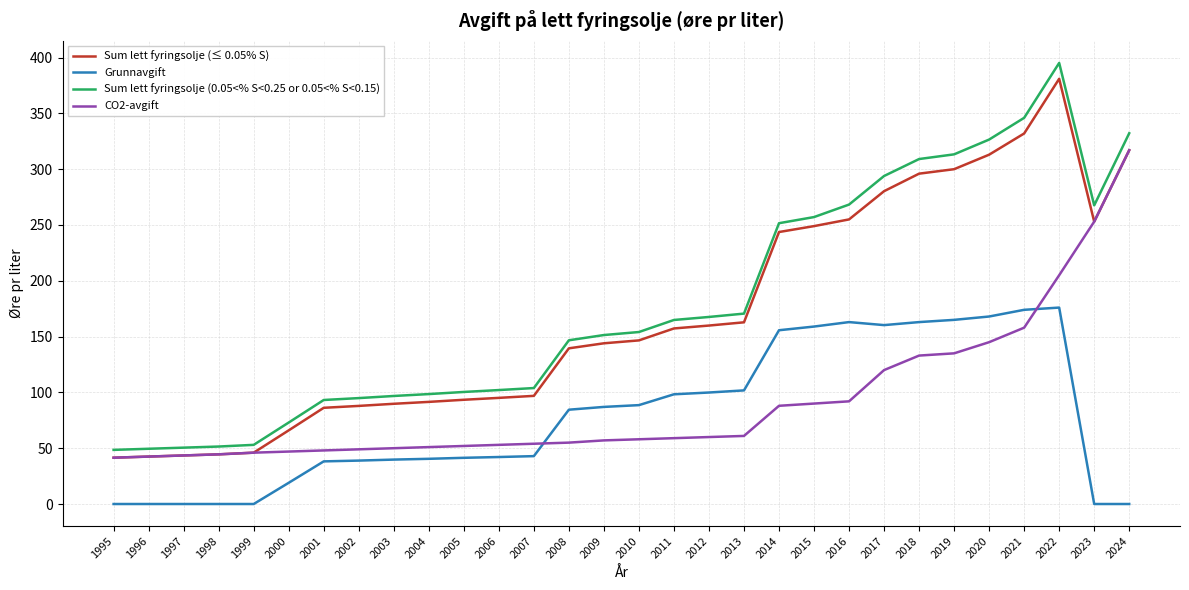

Rank the series at 2019 from lowest to highest value.

CO2-avgift, Grunnavgift, Sum lett fyringsolje (≤ 0.05% S), Sum lett fyringsolje (0.05<% S<0.25 or 0.05<% S<0.15)